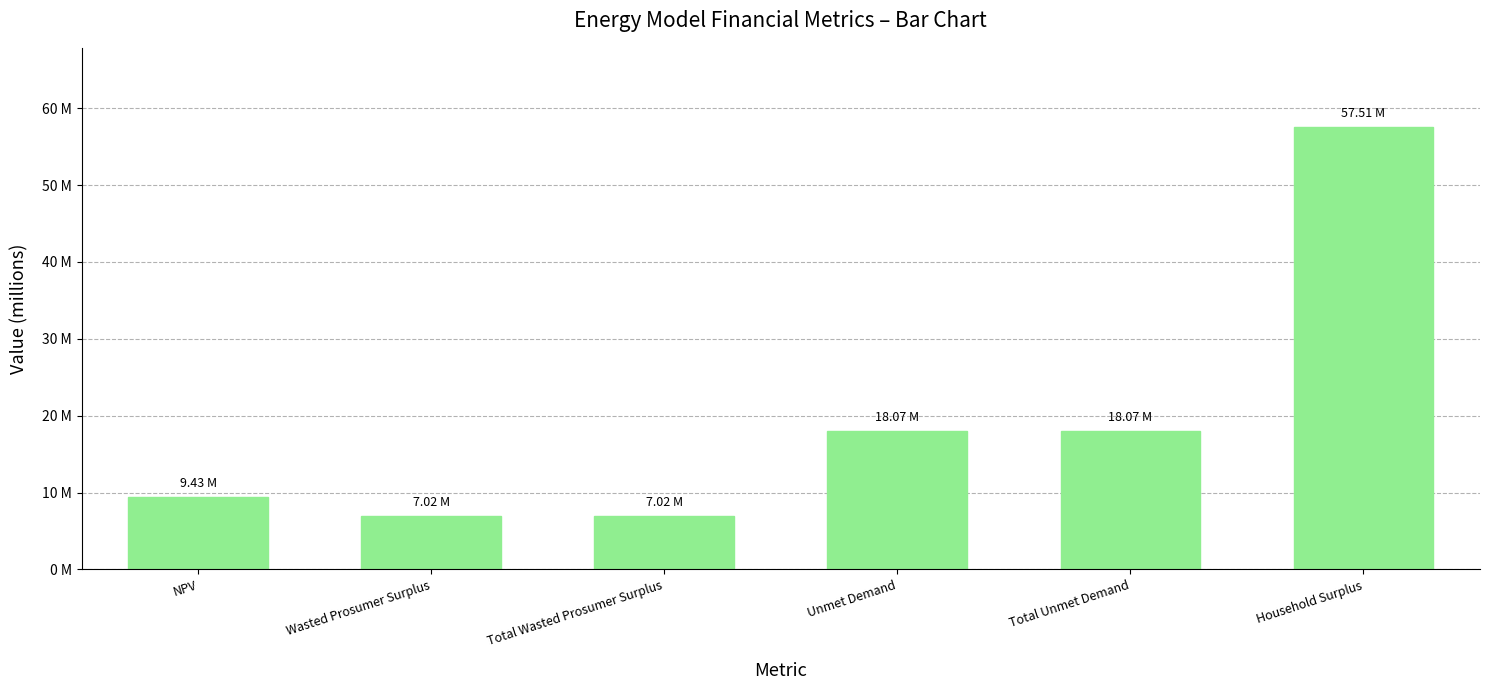

Reading left to right, what are all the values shown in this chart?

9431104.3	7019600.5	7019600.5	18066044.6	18066044.6	57507636.8